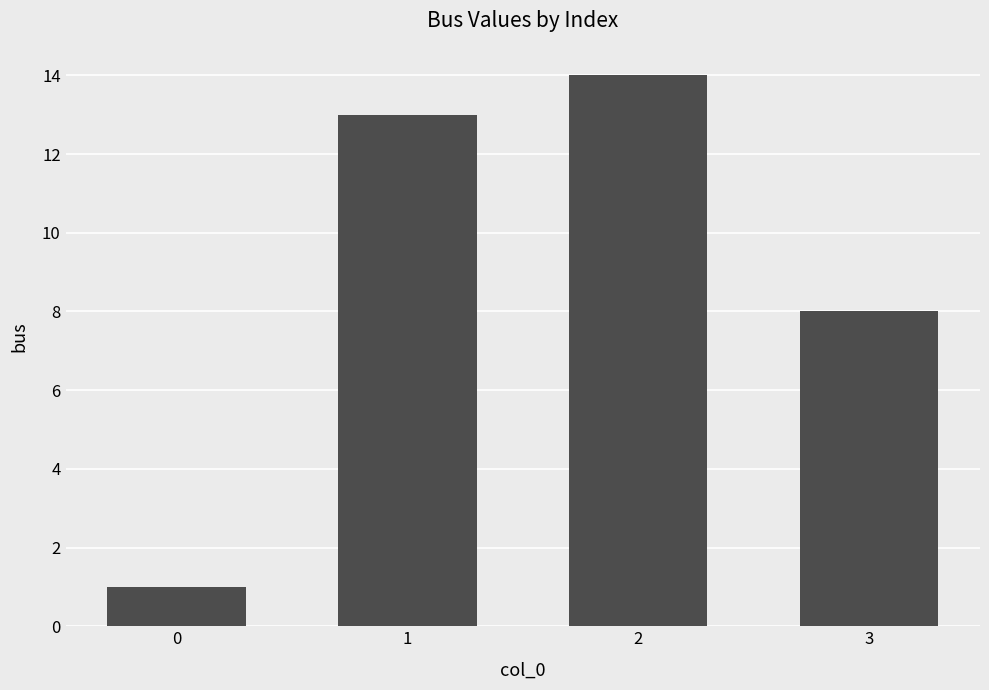

List the labels in order of value, smallest first.

0, 3, 1, 2